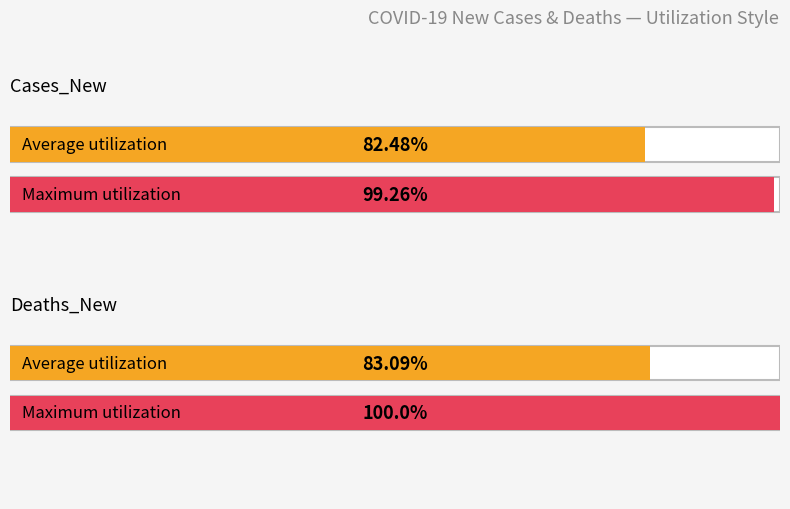

How many bars are there in each group?

2